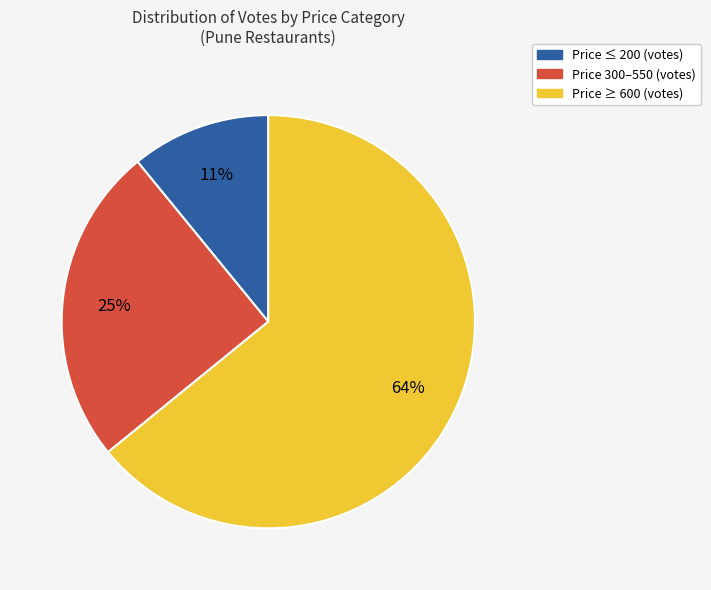

To the nearest percent, what is the average slice percentage?

33%